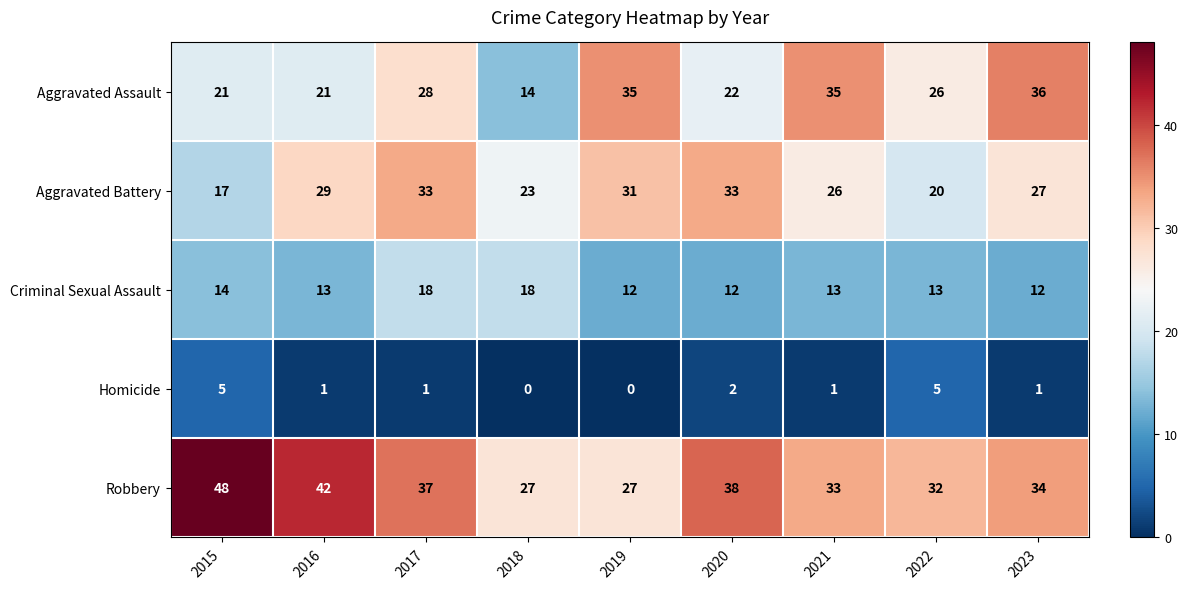

Where is Criminal Sexual Assault nearest to the value 15?

2015